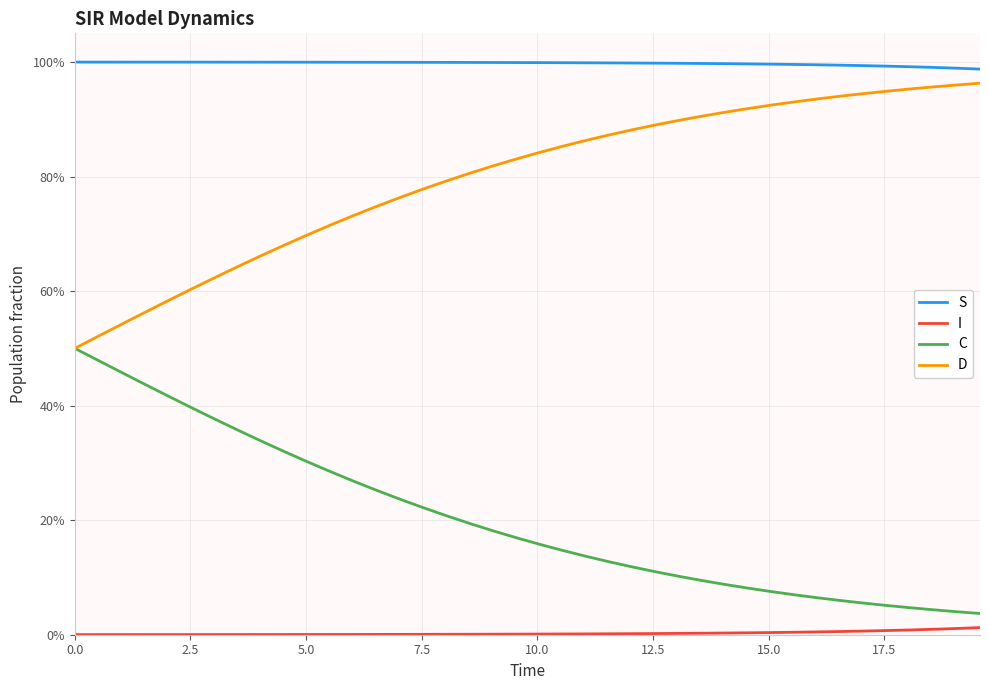

What are all the series names shown in the legend?

S, I, C, D